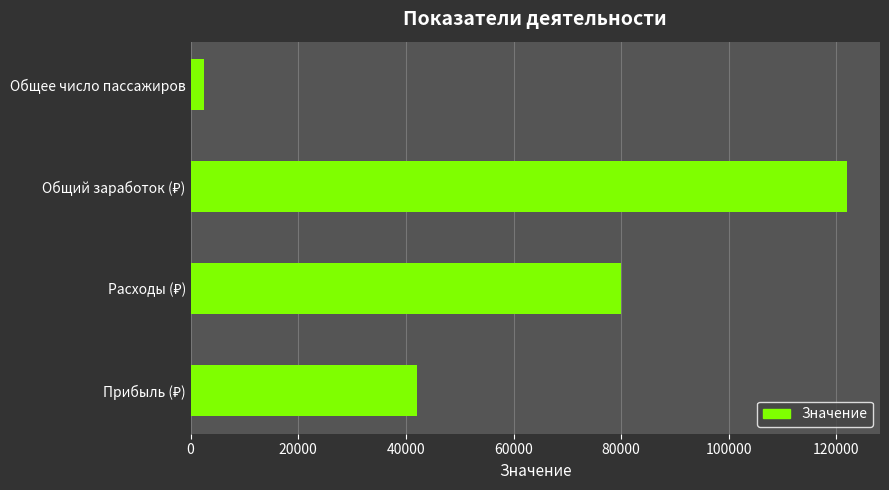

What is the average value?

61610